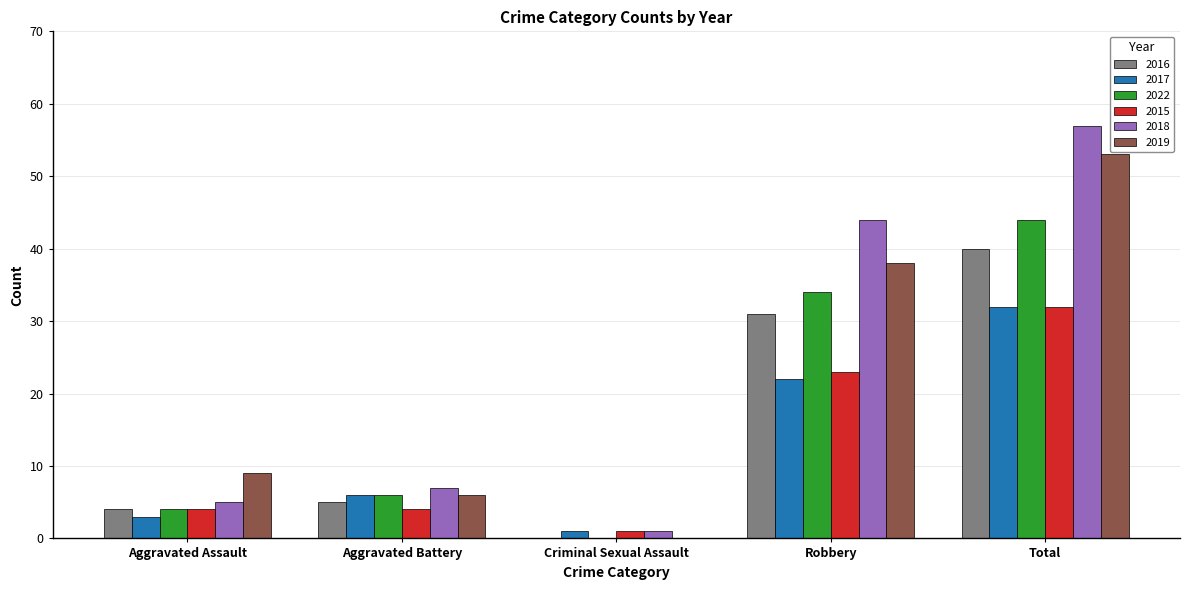

Between Robbery and Total, which series saw the biggest shift?

2019